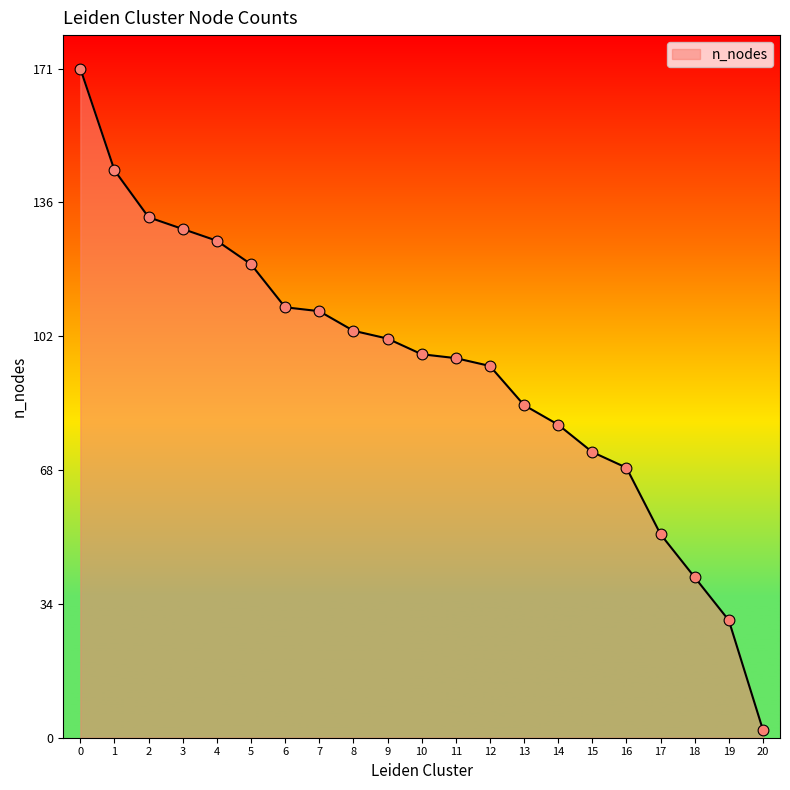

Approximately how many times larger is the value at 10 compared to 12?

1.0